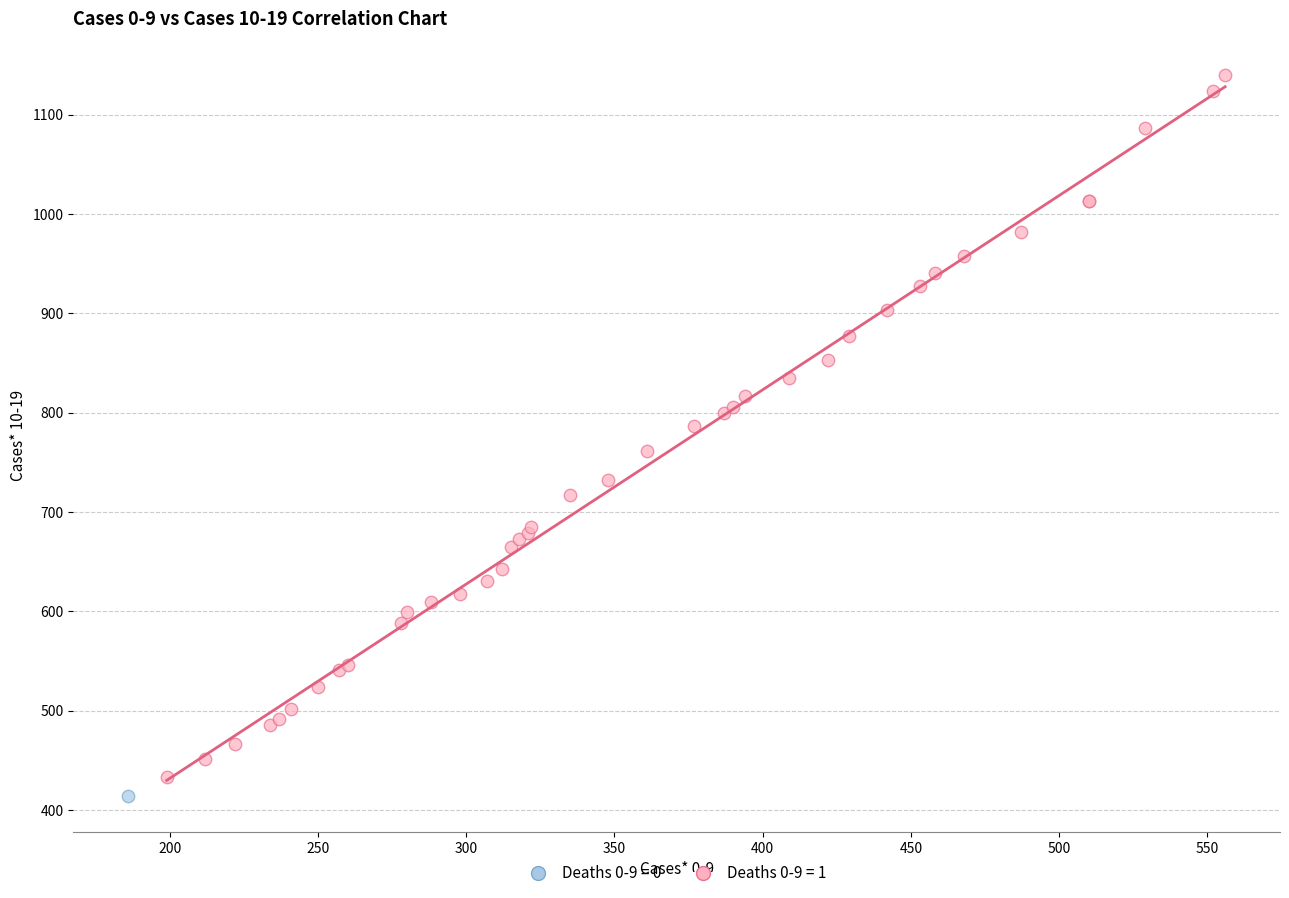

What are all the series names shown in the legend?

Deaths 0-9 = 0, Deaths 0-9 = 1